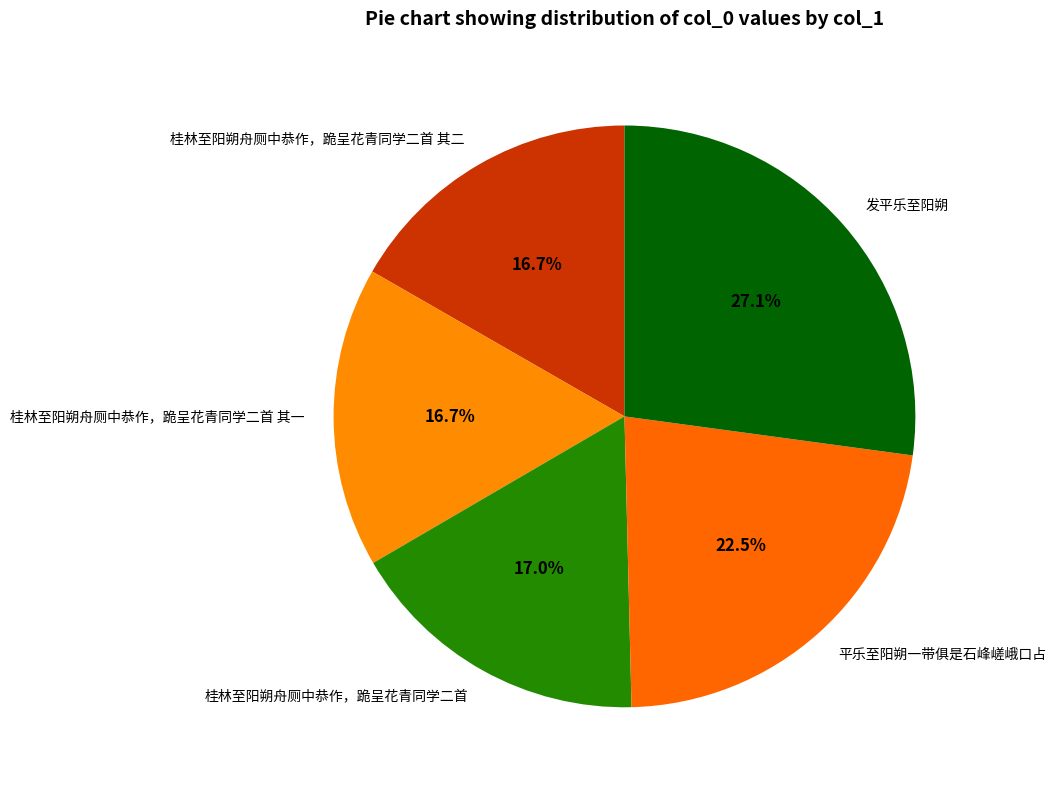

What percentage is the 桂林至阳朔舟厕中恭作，跪呈花青同学二首 其二 slice, to the nearest percent?

17%